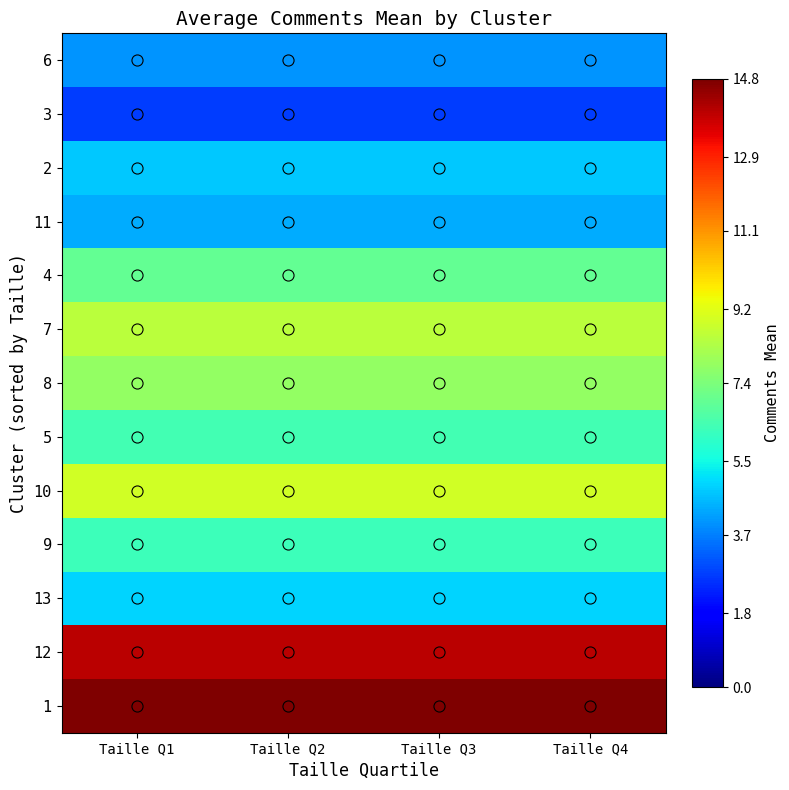

How many series are shown in this chart?

13